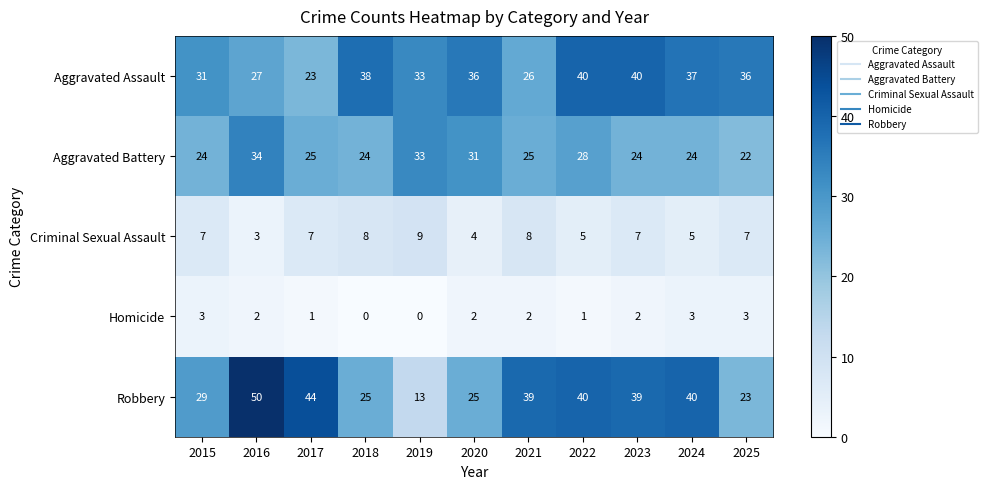

What is the sum of all Aggravated Assault values?

367